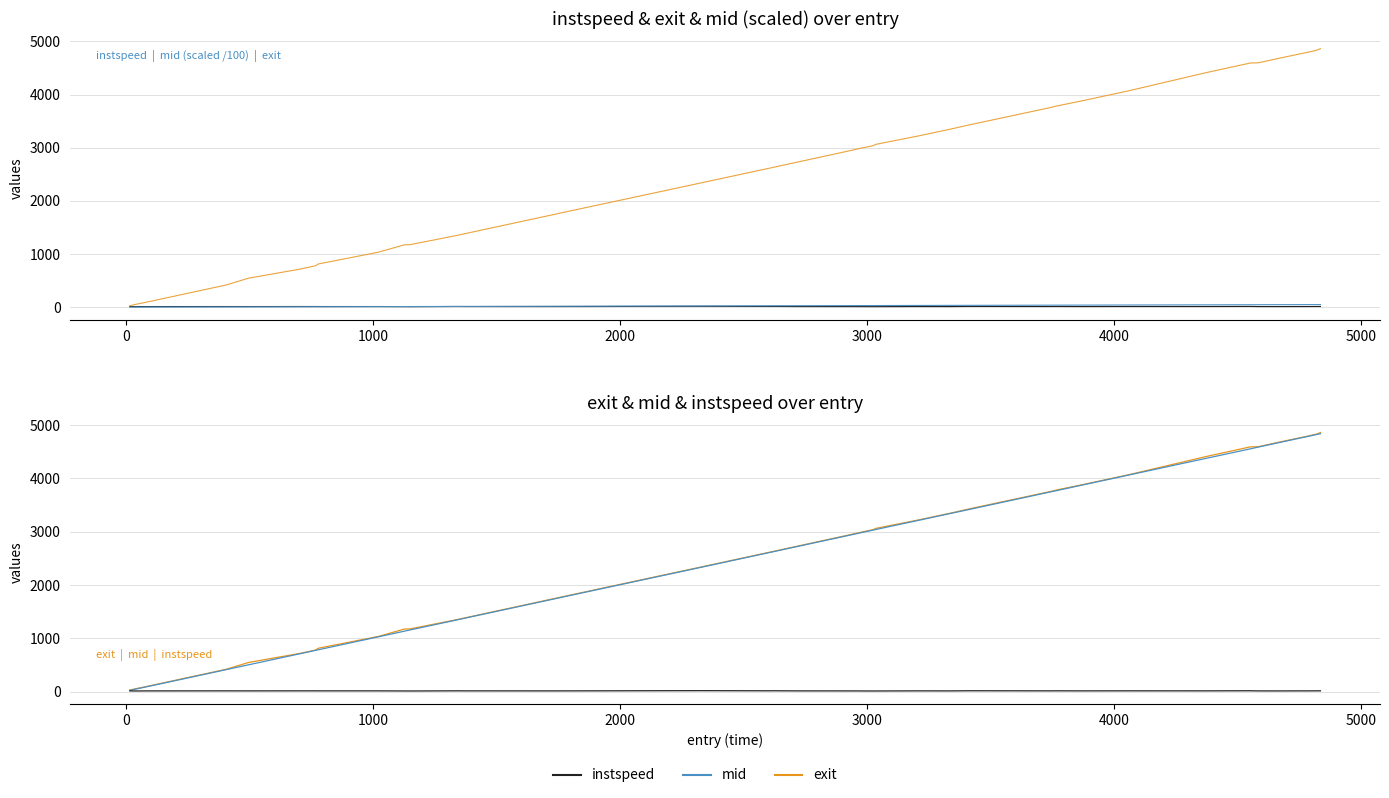

Between 0 and 3000, which series saw the biggest shift?

mid